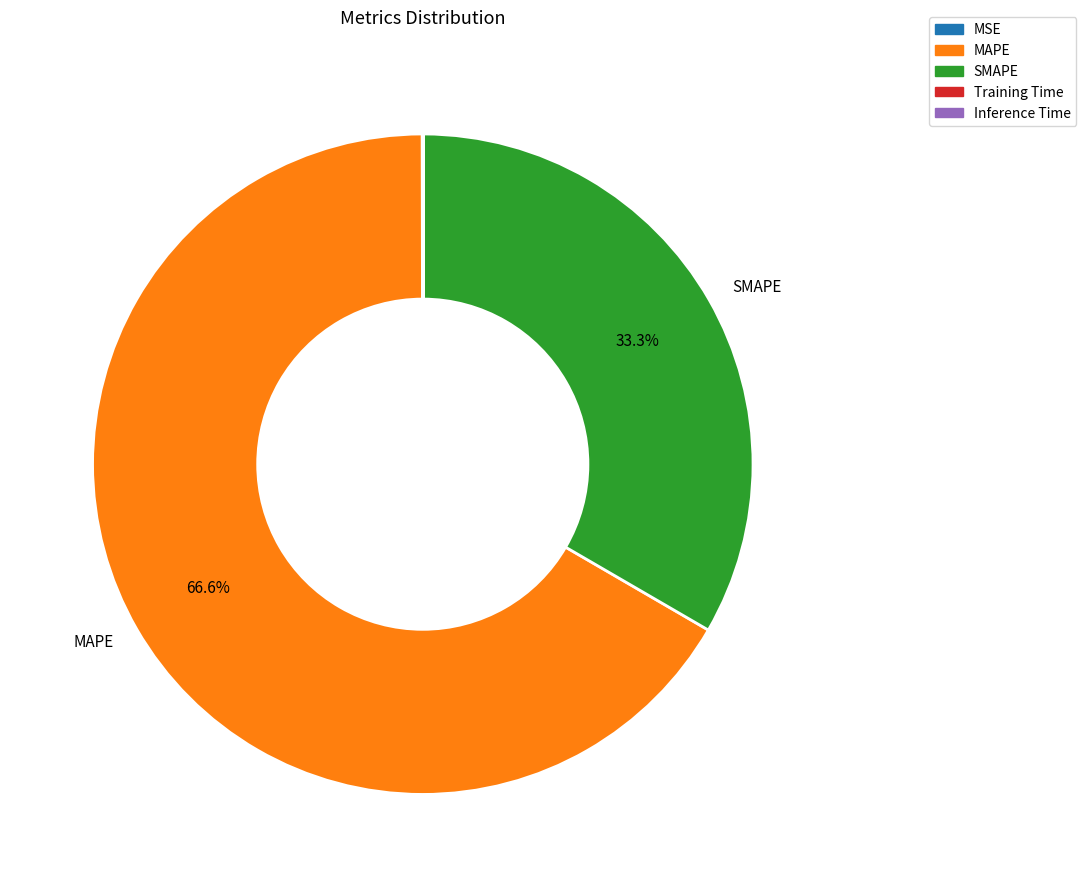

Combined, do SMAPE and MAPE account for over 50%?

Yes